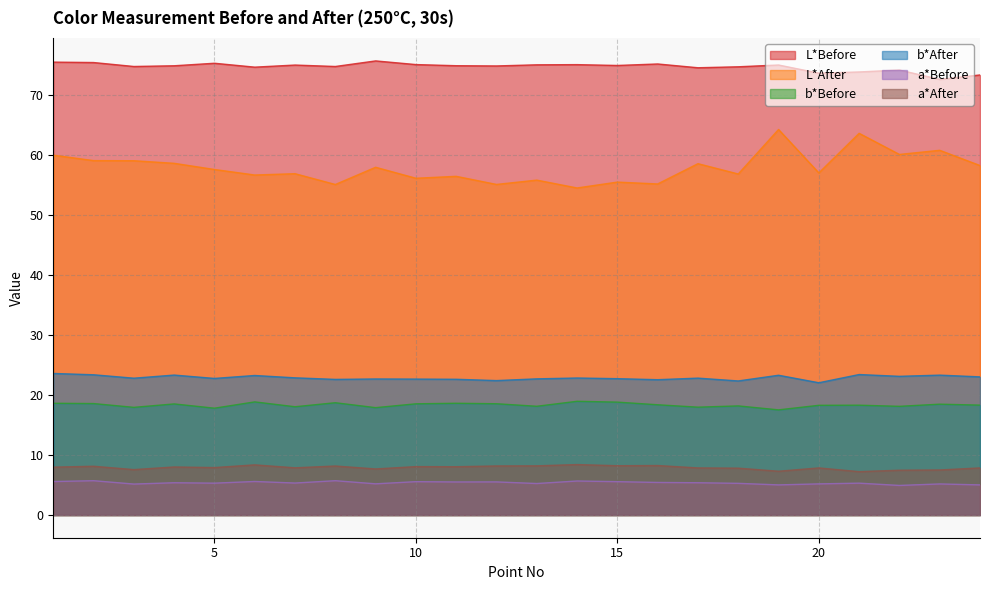

True or false: L*Before and a*Before intersect in this chart.

False